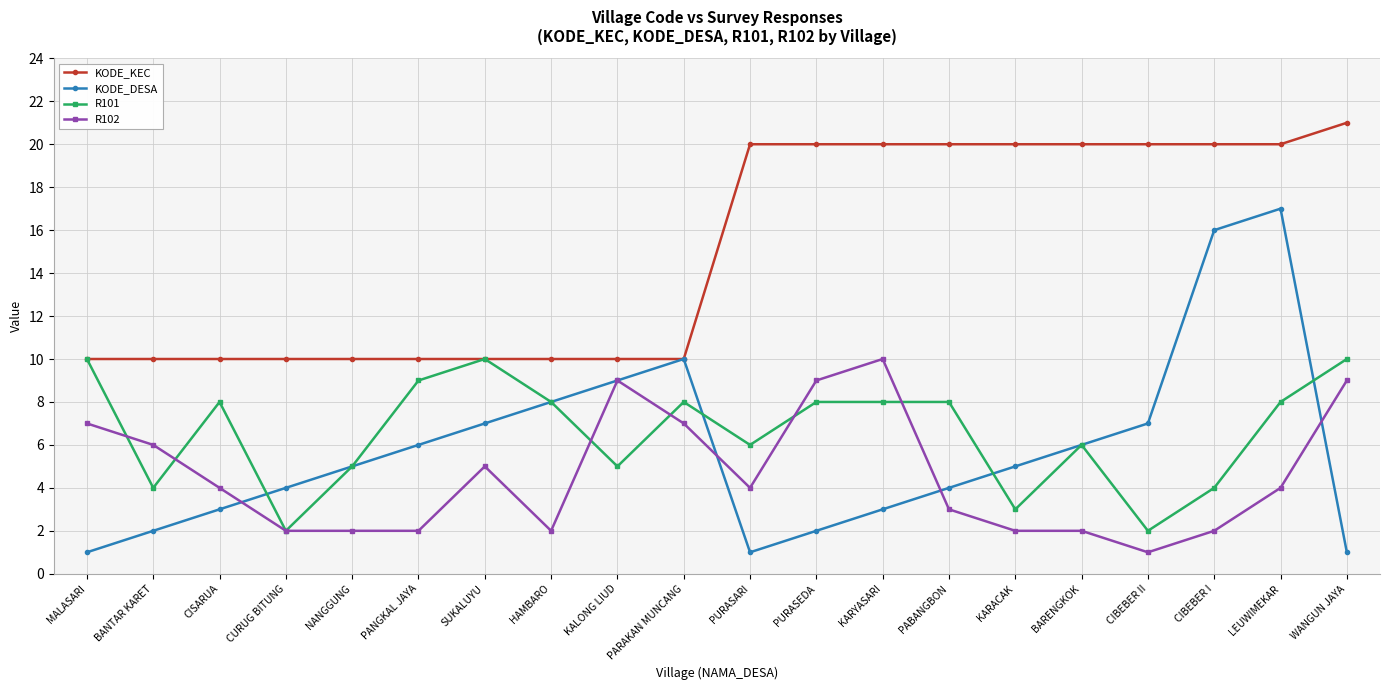

At how many categories does at least one series exceed 14?

10